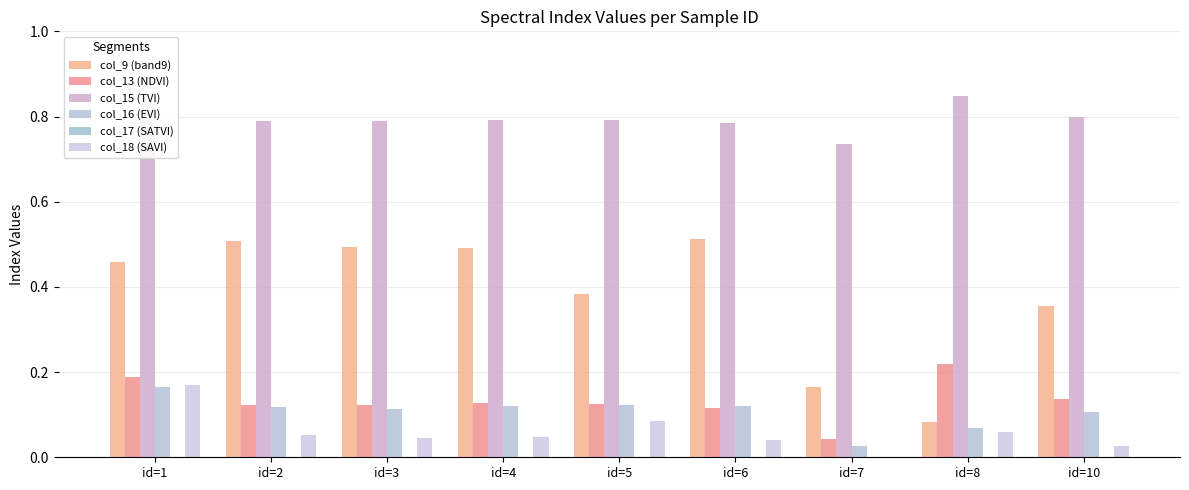

What is the total value across all series at id=4?

1.6